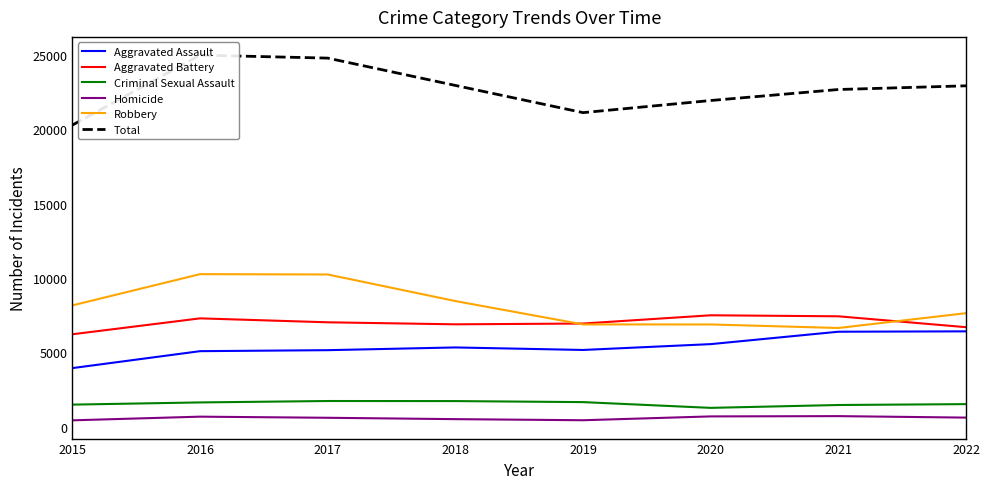

The Total series shows 13303 at 2021. True or false?

False